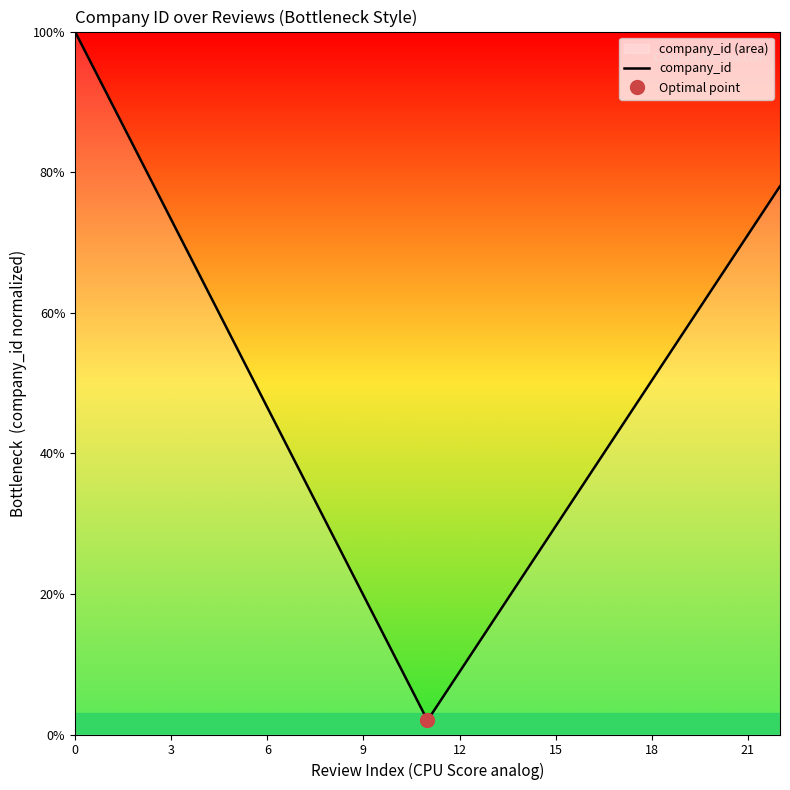

What is the difference between the maximum and second lowest values?

91.1